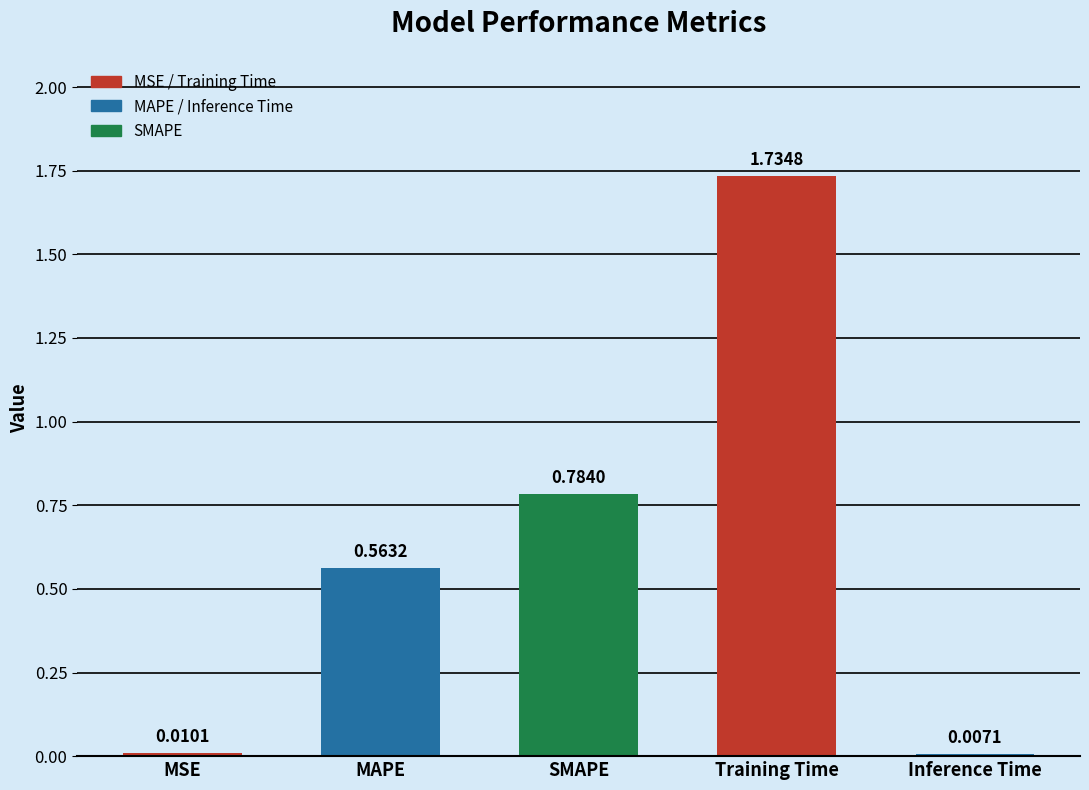

Which label corresponds to the smallest value in the chart?

Inference Time